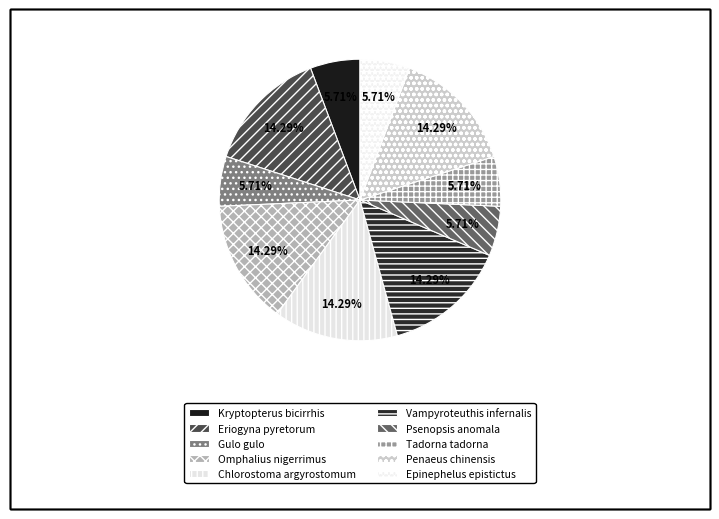

Do Kryptopterus bicirrhis and Eriogyna pyretorum together represent more than half of the pie?

No